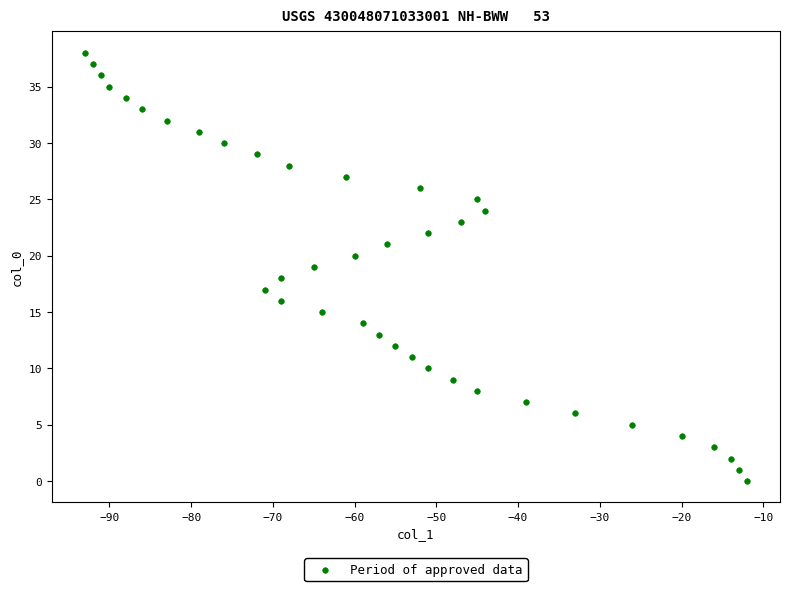

What is the range of Y values (max minus min)?

38